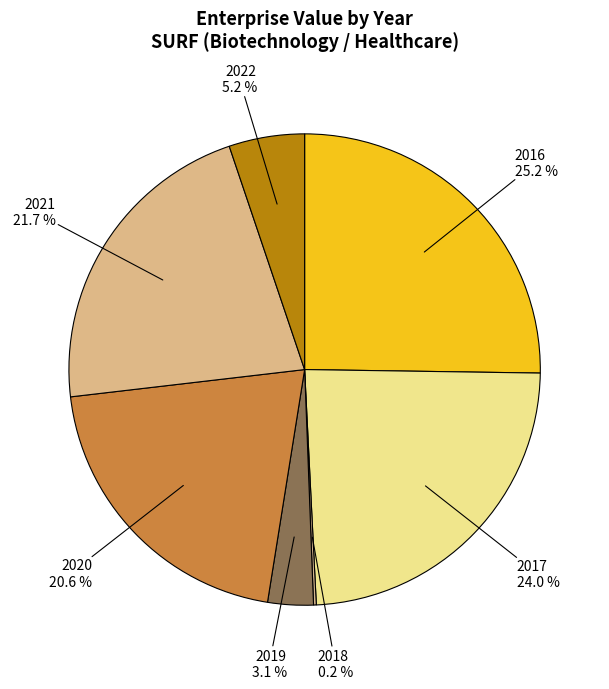

Which has a higher value, 2020 or 2017?

2017